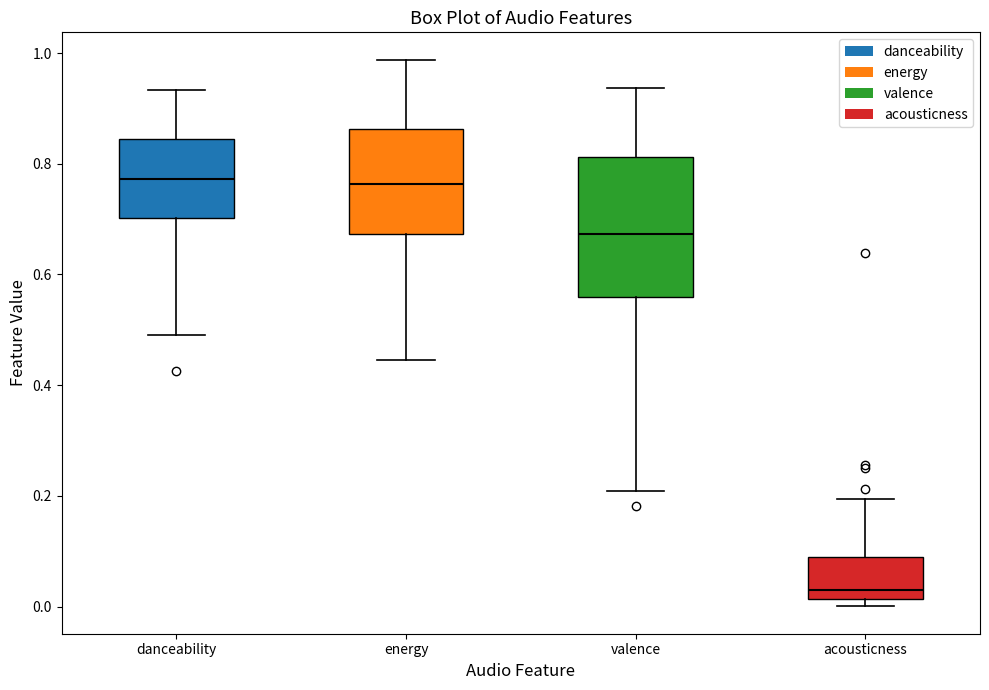

Reading left to right, transcribe this box plot: for each box, give where its median line is, the range the box spans, and where its two whiskers end, as read against the y-axis. The values are not printed on the chart, so give them approximately, as read against the axis.

danceability: median 0.78, box 0.70 to 0.84, whiskers 0.50 to 0.94
energy: median 0.76, box 0.68 to 0.86, whiskers 0.44 to 0.98
valence: median 0.68, box 0.56 to 0.82, whiskers 0.20 to 0.94
acousticness: median 0.02 (just above the box's lower edge), box 0.02 to 0.10, whiskers 0.00 to 0.20